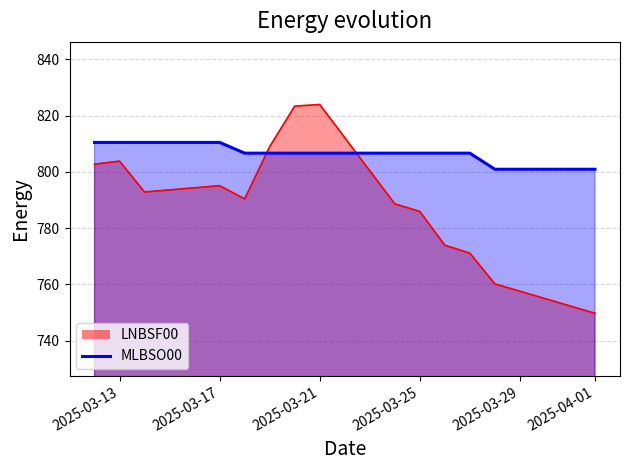

How many interior local valleys does the LNBSF00 series have?

2